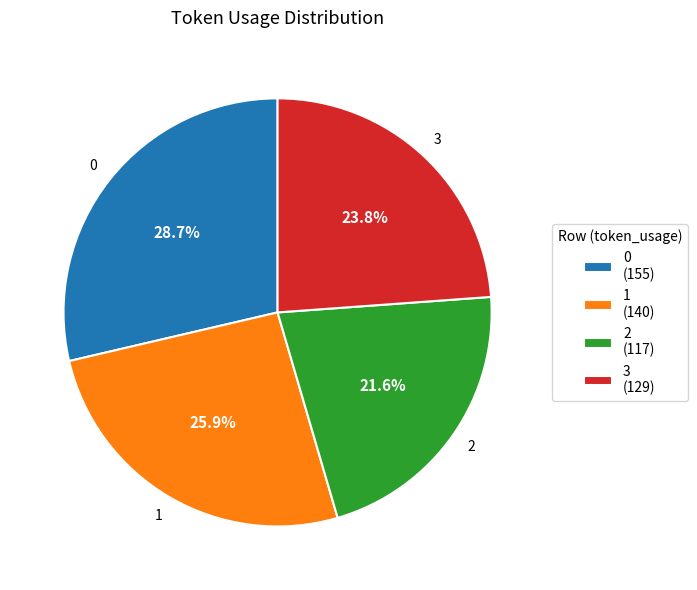

To the nearest percent, what percentage of the pie is 3?

24%